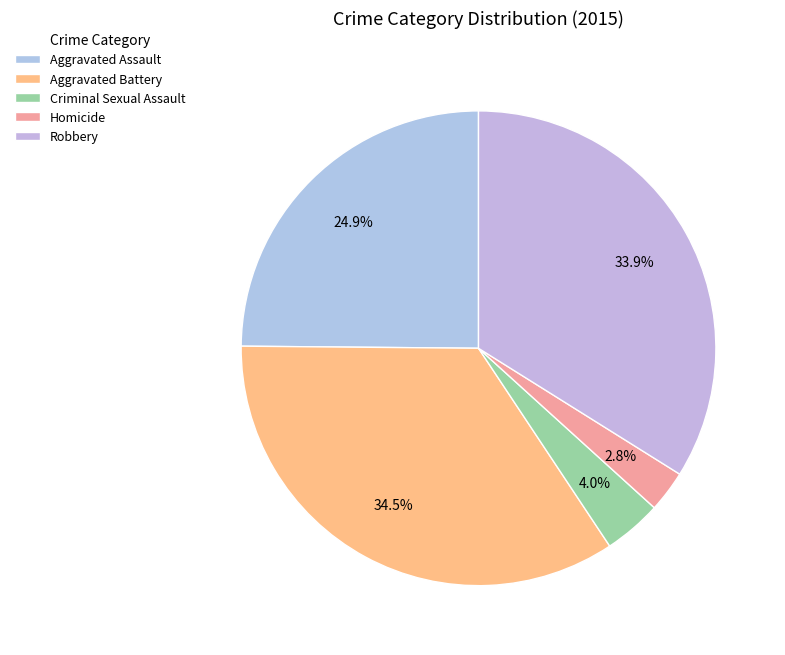

True or false: Robbery accounts for 34% of the total.

True